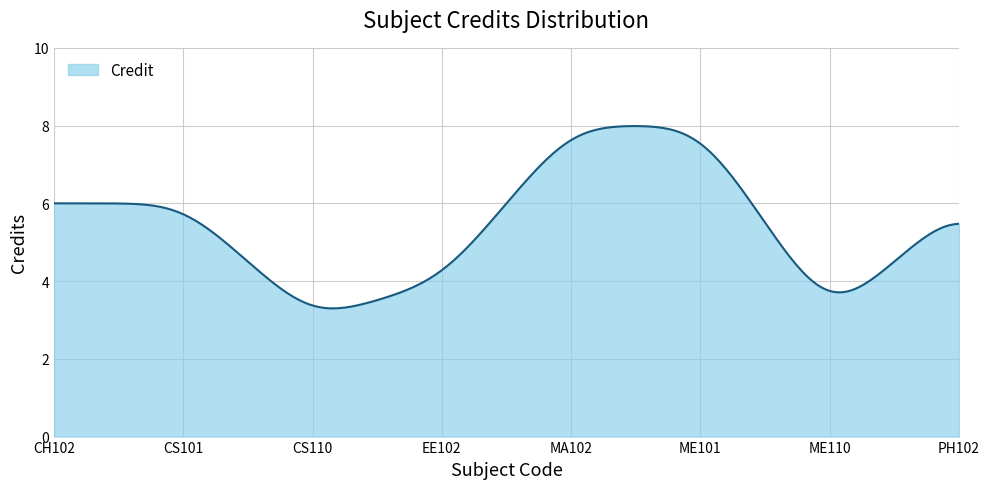

What is the greatest value displayed?

8.0